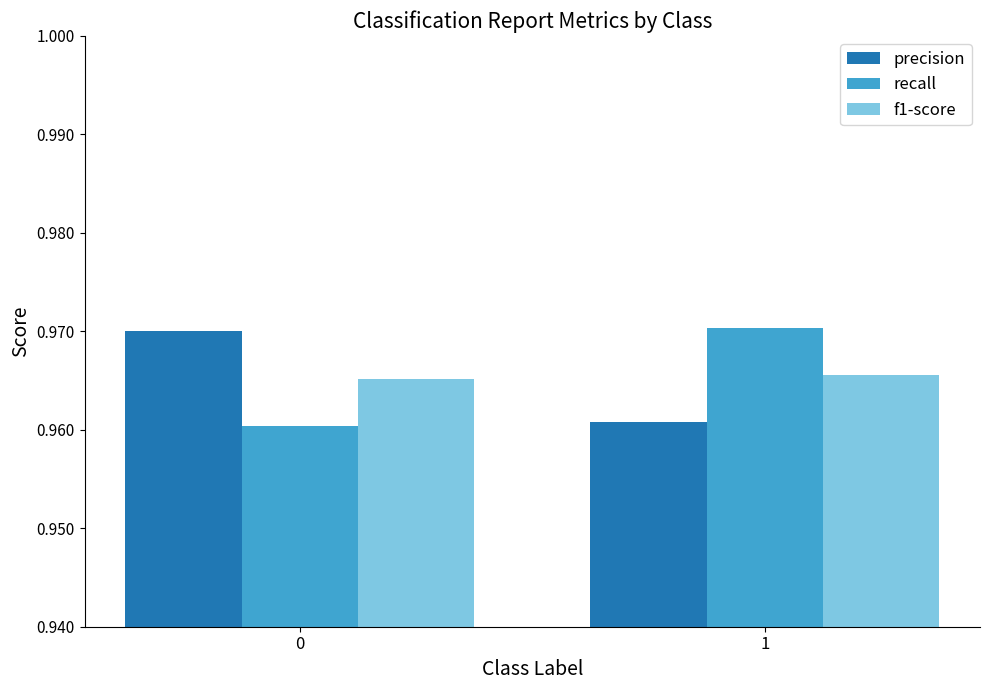

The value of f1-score at 0 is 1.5. True or false?

False